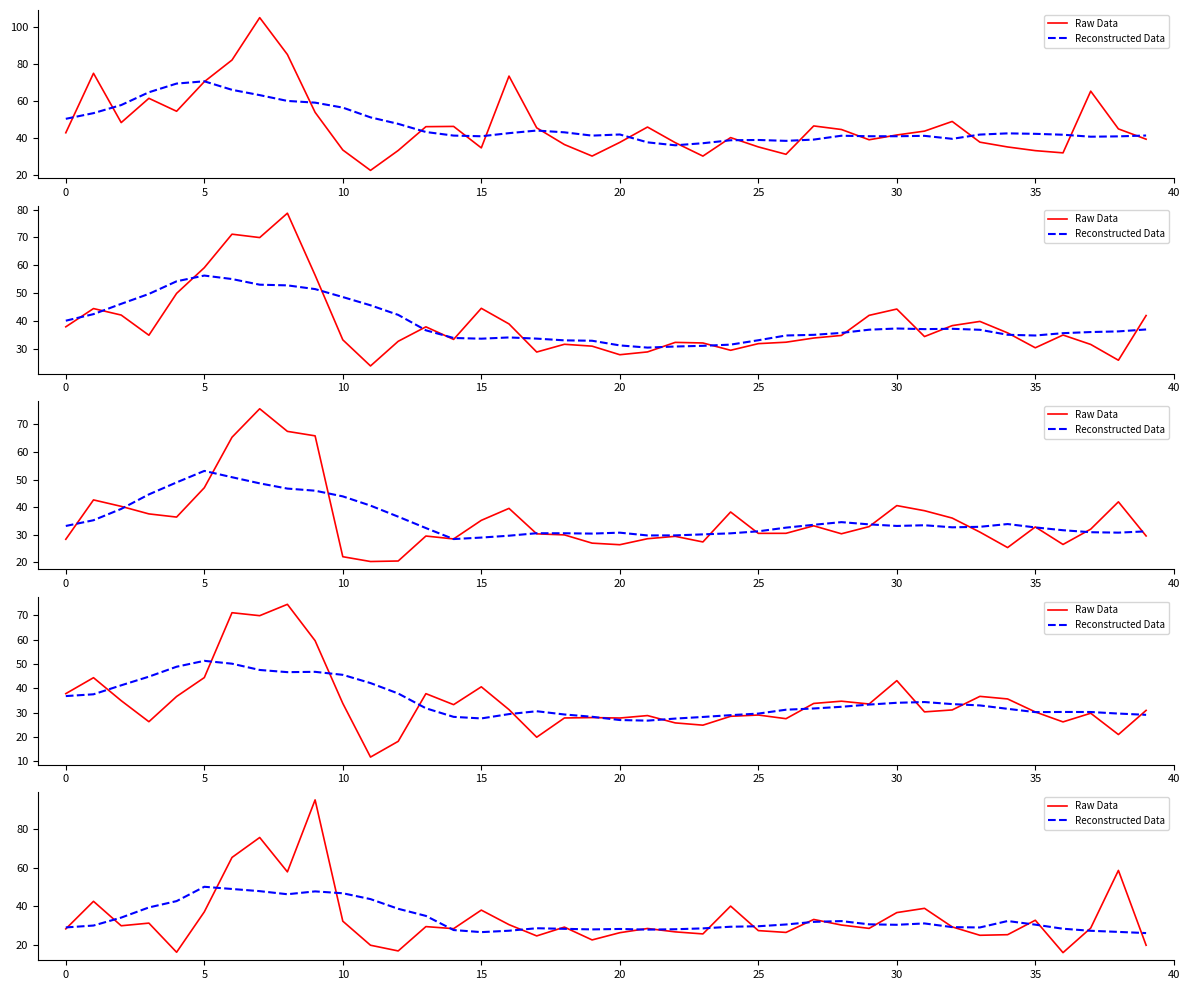

Which series ends up on top after the final intersection of Reconstructed Data and Raw Data?

Reconstructed Data